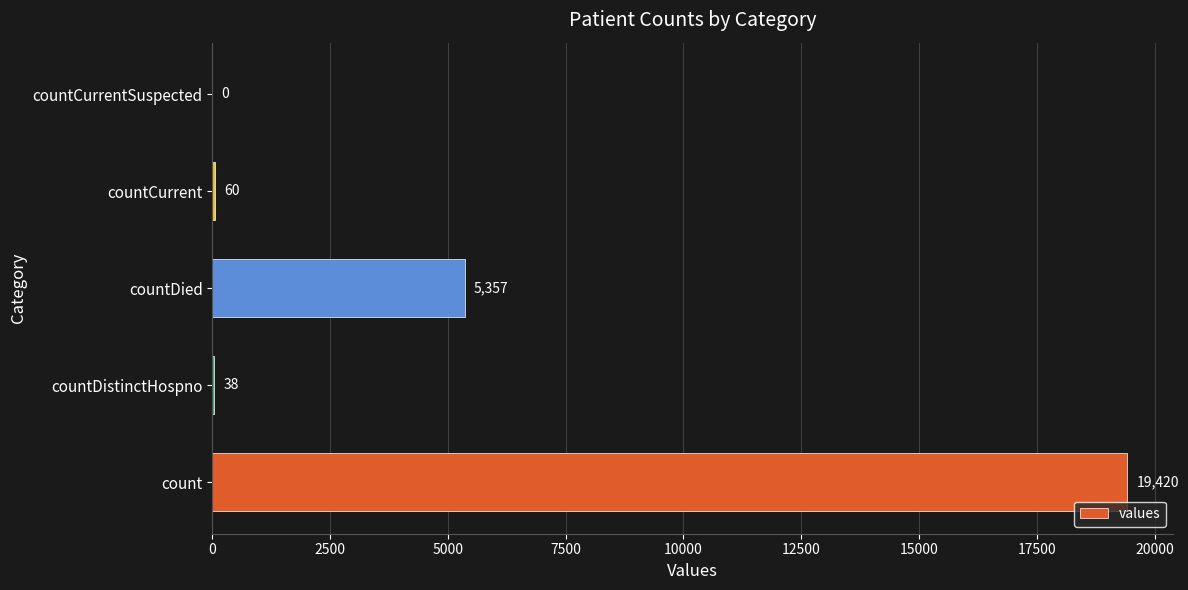

How many data points does each series have?

5